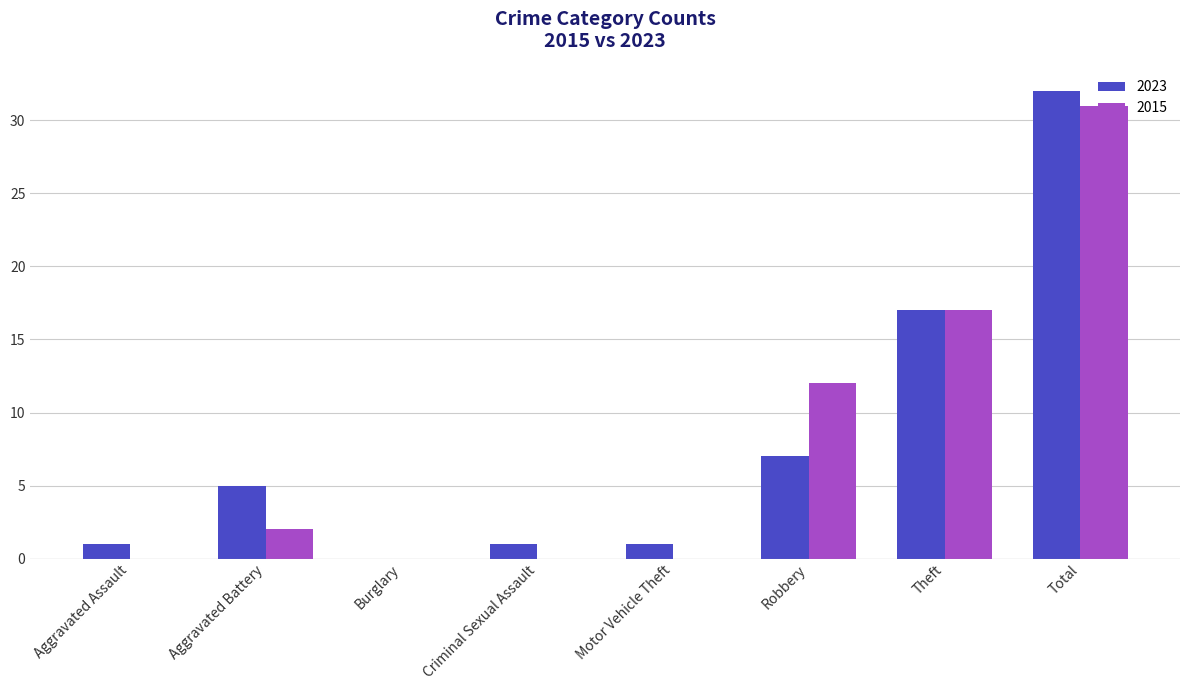

At which label is 2015 closest to 15?

Theft